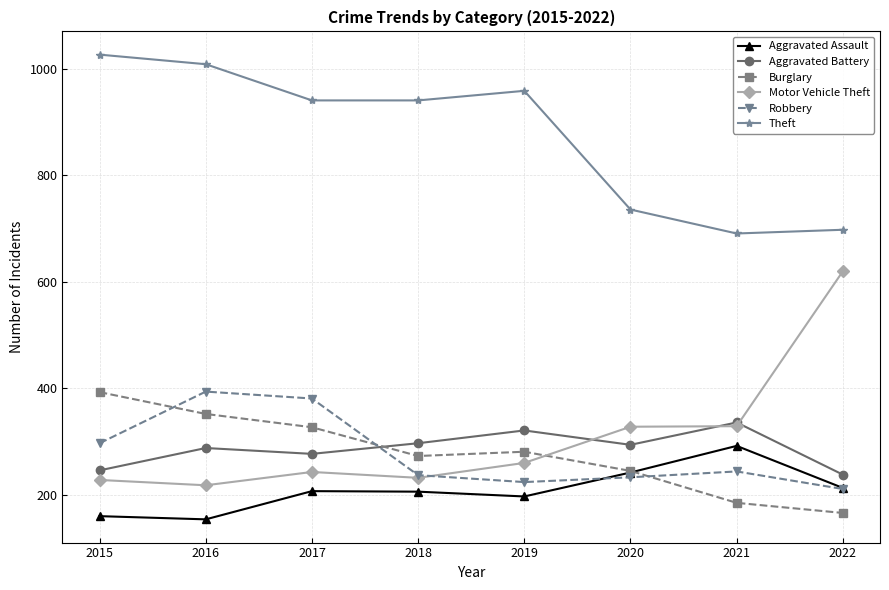

What is the minimum value for Aggravated Battery?

238